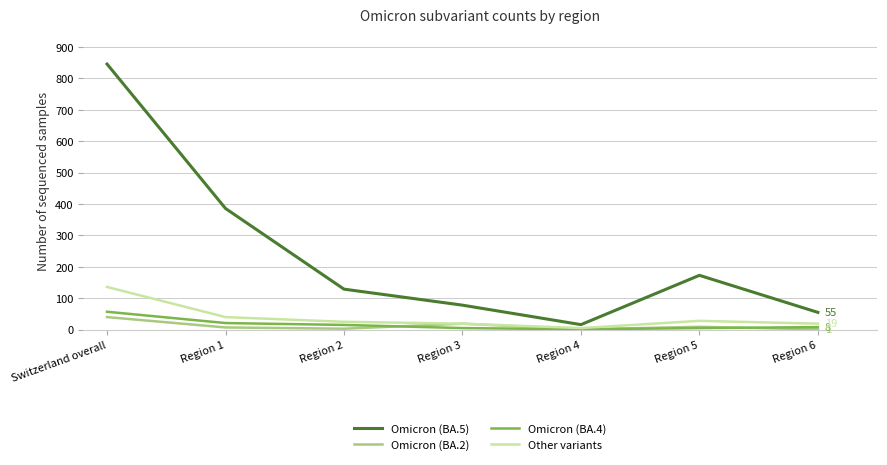

What is the greatest value displayed?

846